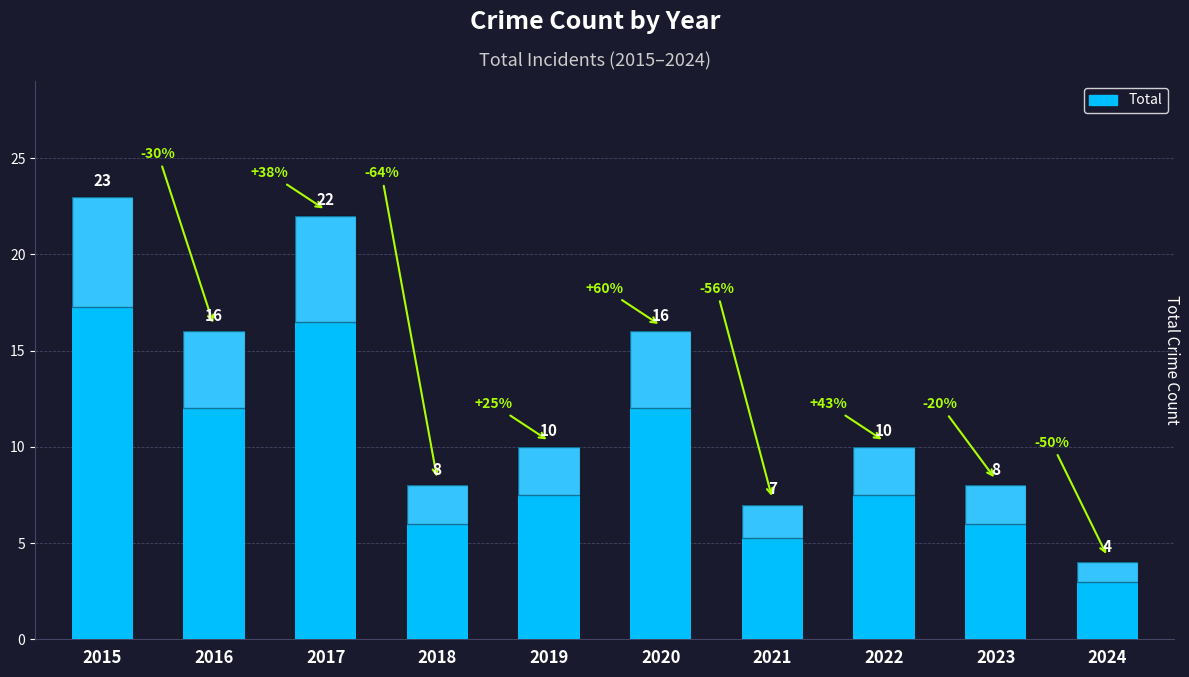

How many bars are there in total?

10